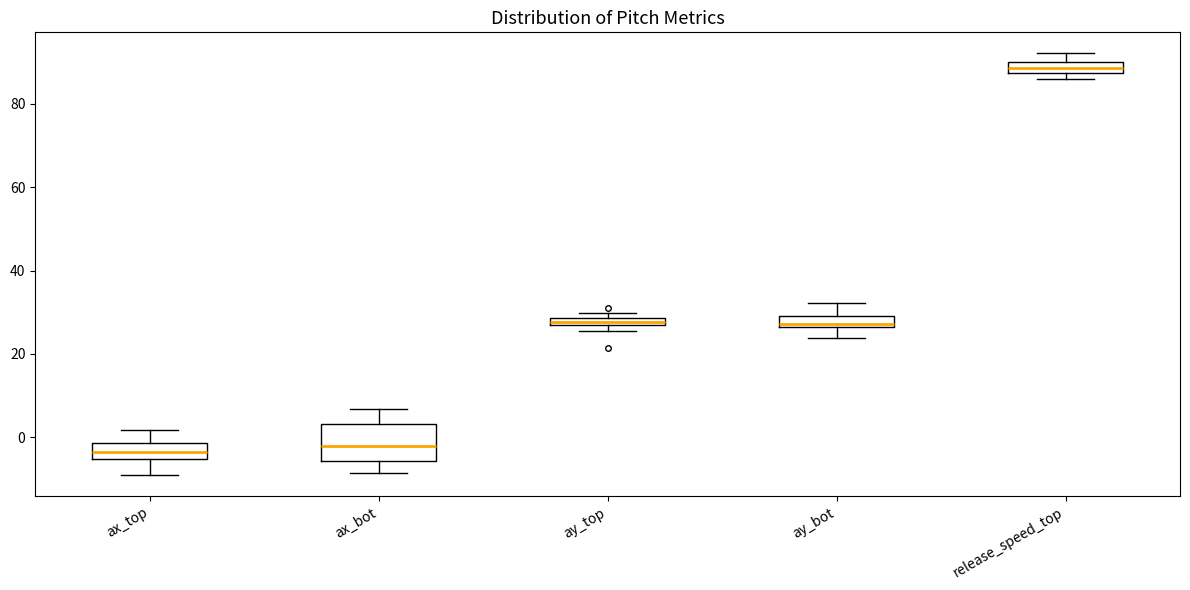

Where is the lower edge of the box for ay_bot on the y-axis? The values are not printed on the chart, so give them approximately, as read against the axis.

26